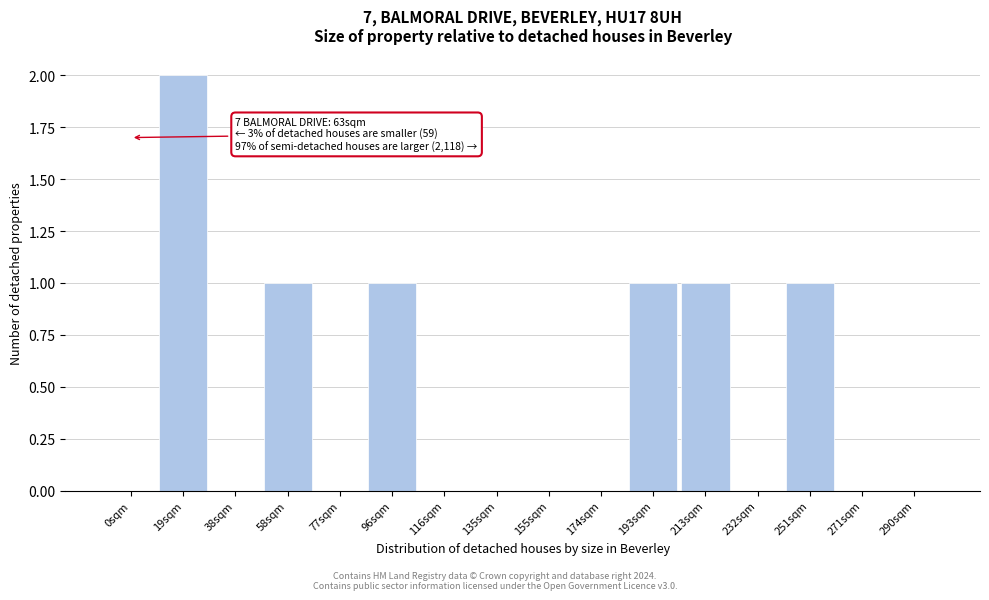

Reading left to right, list all the values displayed in this chart.

0sqm=0	19sqm=2	38sqm=0	58sqm=1	77sqm=0	96sqm=1	116sqm=0	135sqm=0	155sqm=0	174sqm=0	193sqm=1	213sqm=1	232sqm=0	251sqm=1	271sqm=0	290sqm=0